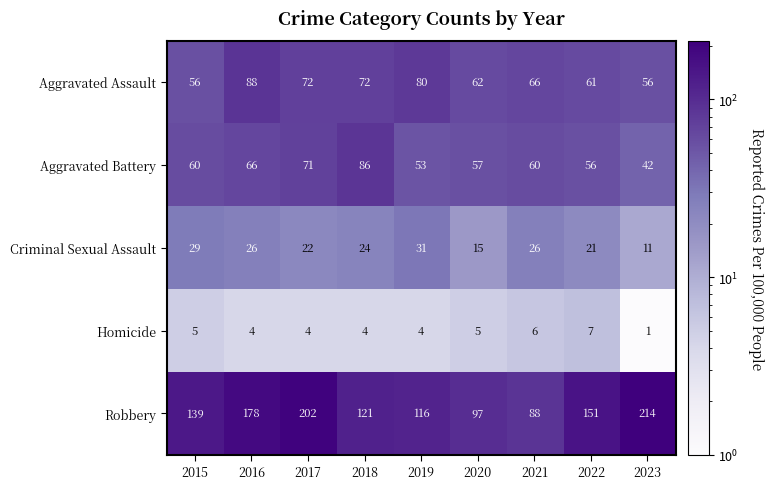

What is the spread (max minus min) of values at 2017?

198